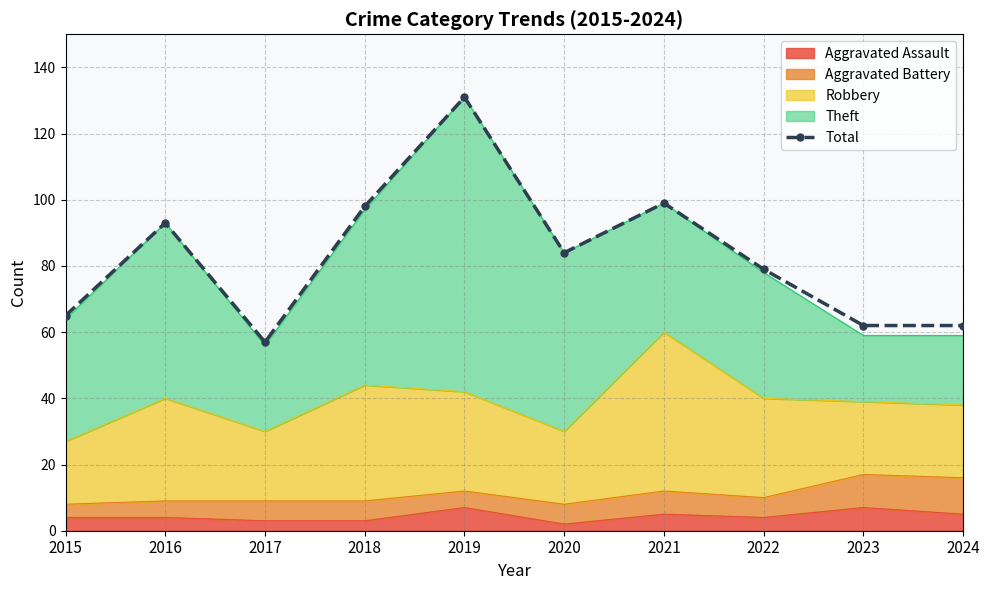

What is the sum of the values at 2017 and 2024?

119